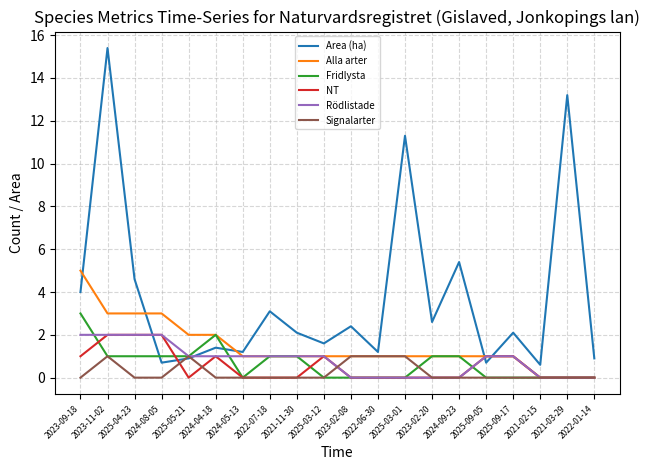

True or false: Area (ha) has more than 0 points higher than both neighbors.

True